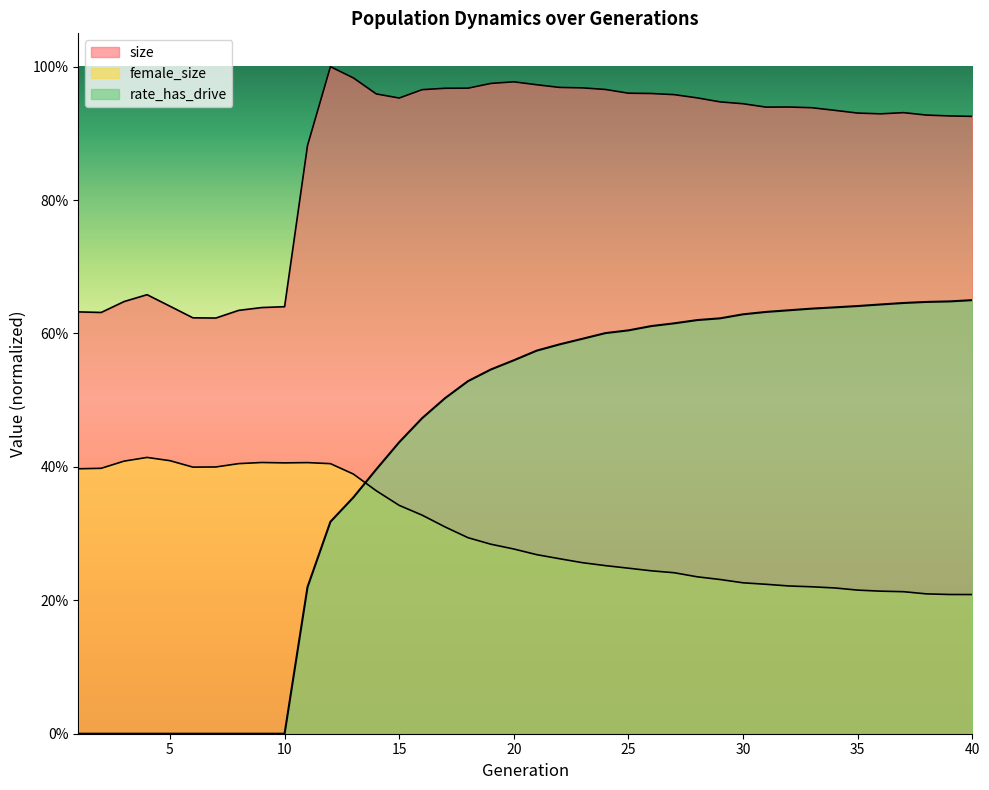

What is the greatest value displayed?

1.0